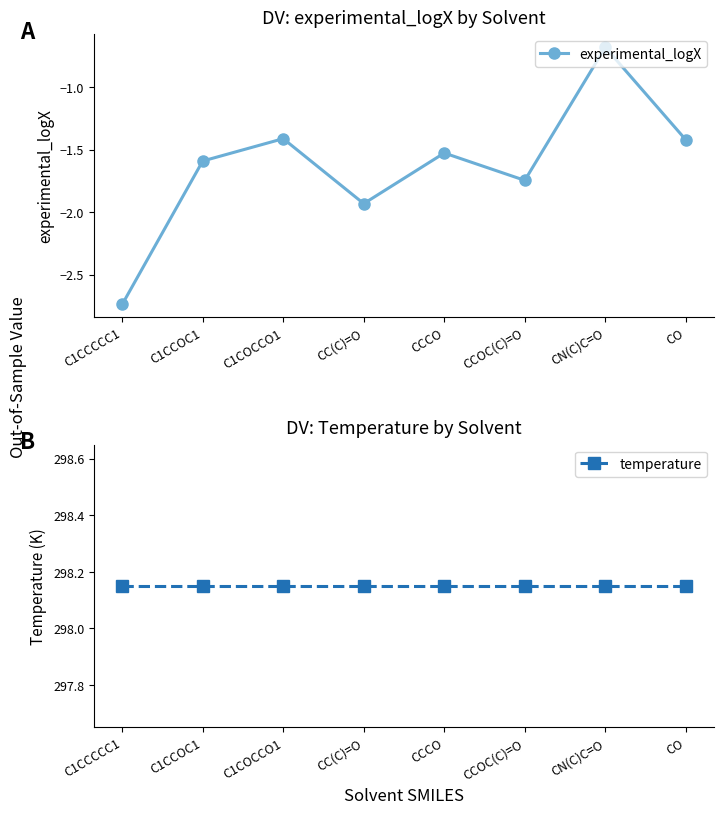

Between C1COCCO1 and C1CCOC1, which is larger?

C1COCCO1